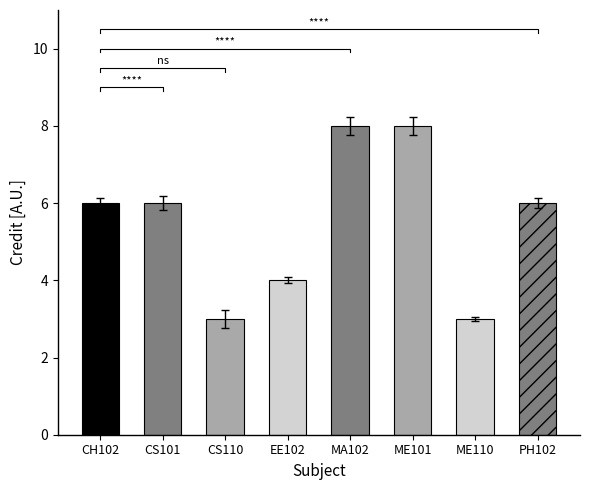

Which label corresponds to the largest value in the chart?

MA102